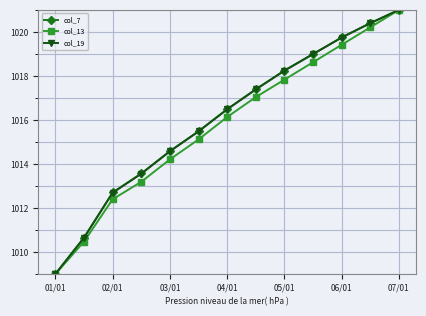

How many values in the col_13 series are below 1016?

6